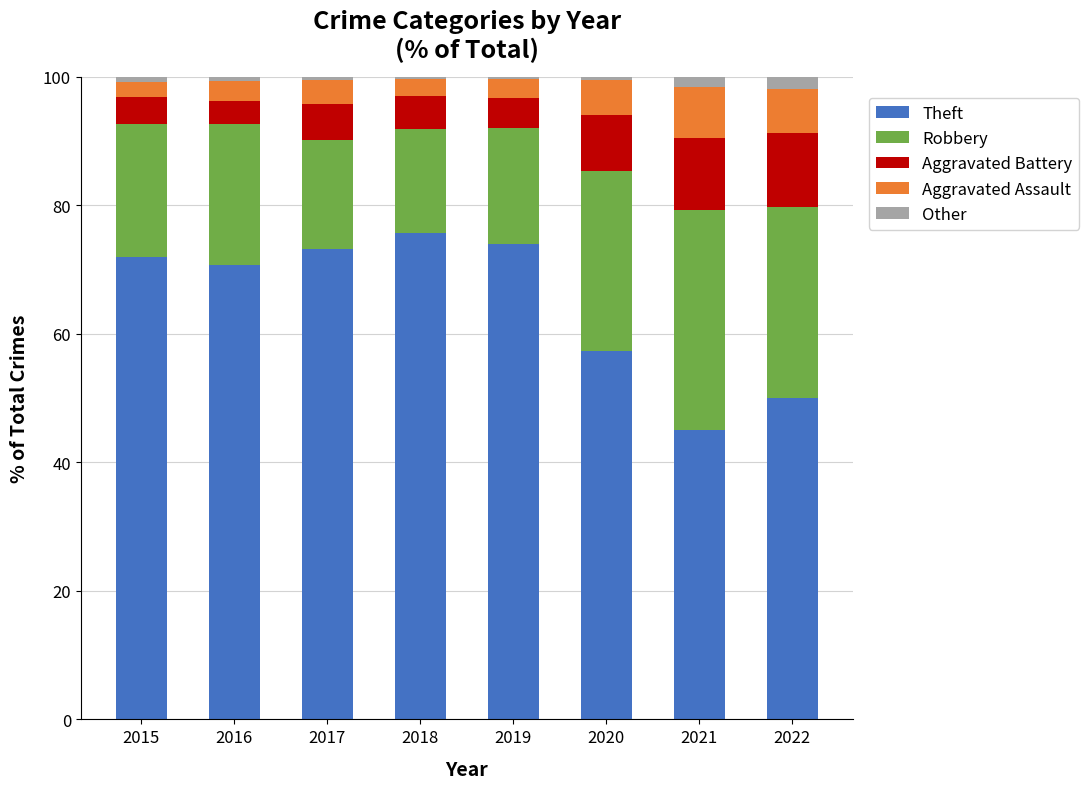

What is the average value of the Theft series?

64.7